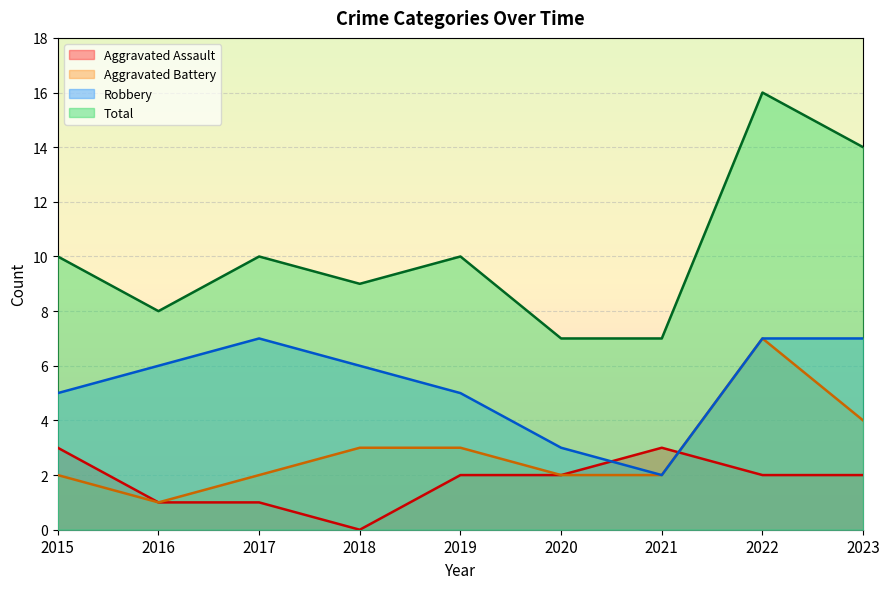

Which series has the largest total across all categories?

Total